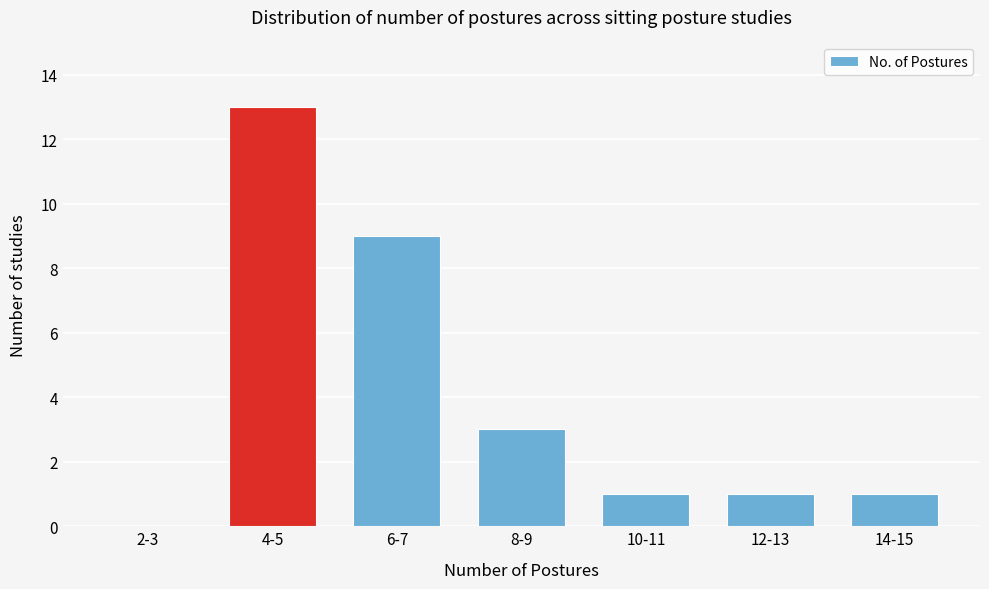

Reading left to right, extract all data points from this chart.

2-3=0	4-5=13	6-7=9	8-9=3	10-11=1	12-13=1	14-15=1